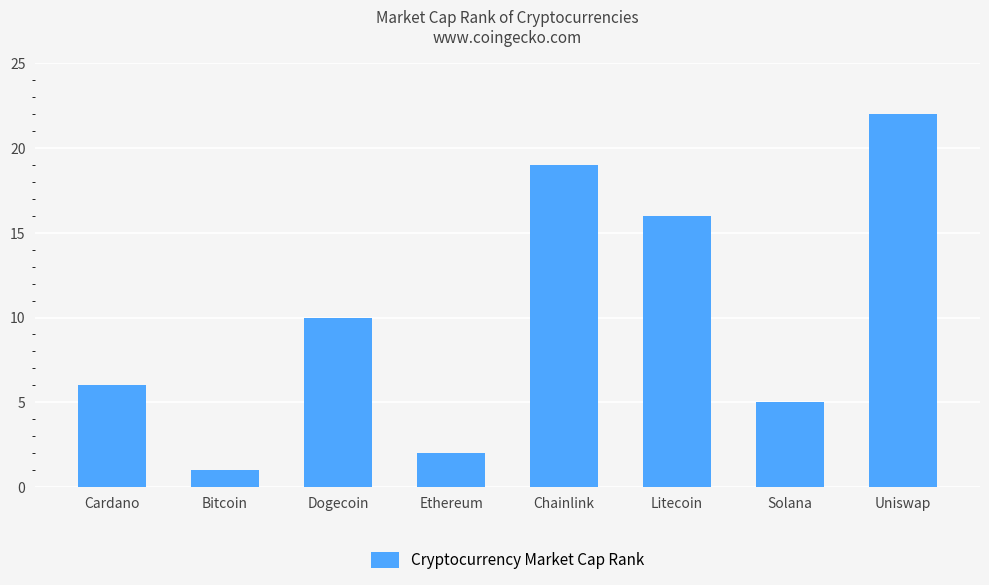

Which has a higher value, Chainlink or Dogecoin?

Chainlink